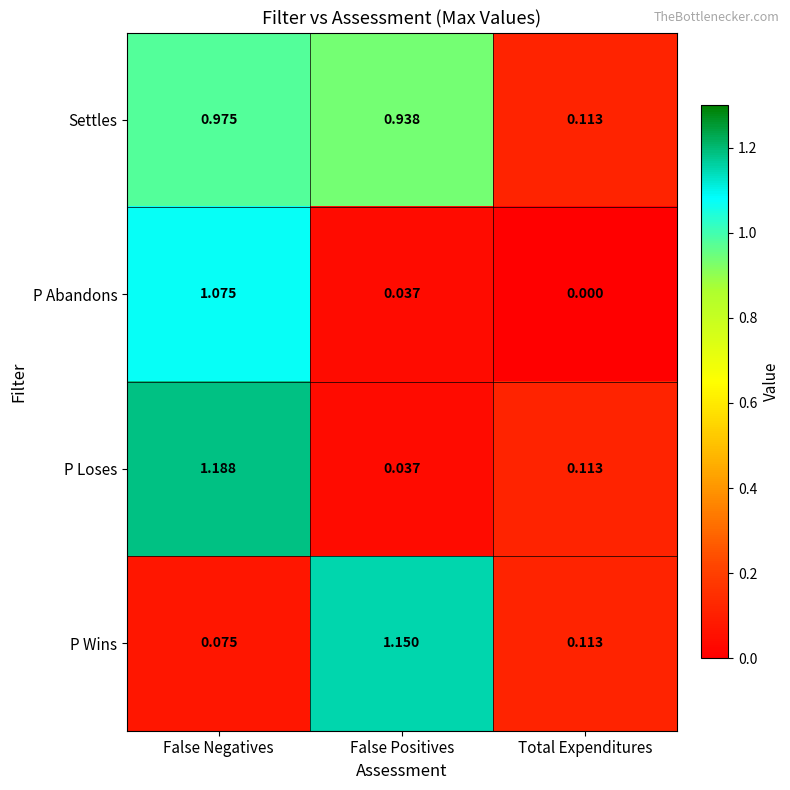

Rank the categories by P Wins value from highest to lowest.

False Positives, Total Expenditures, False Negatives